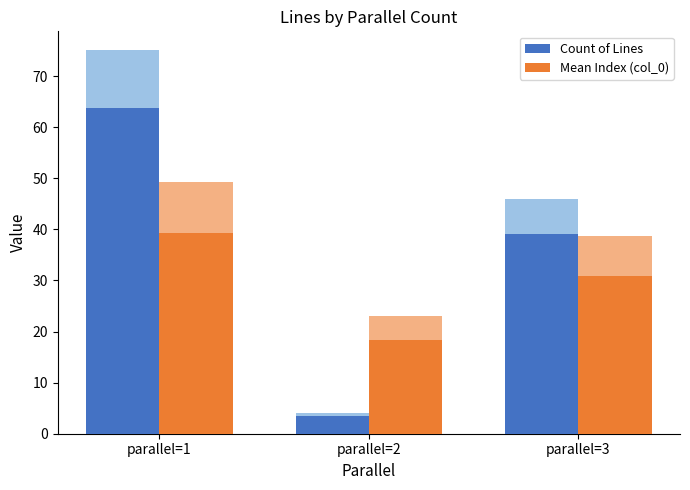

How many bars are there in total?

6